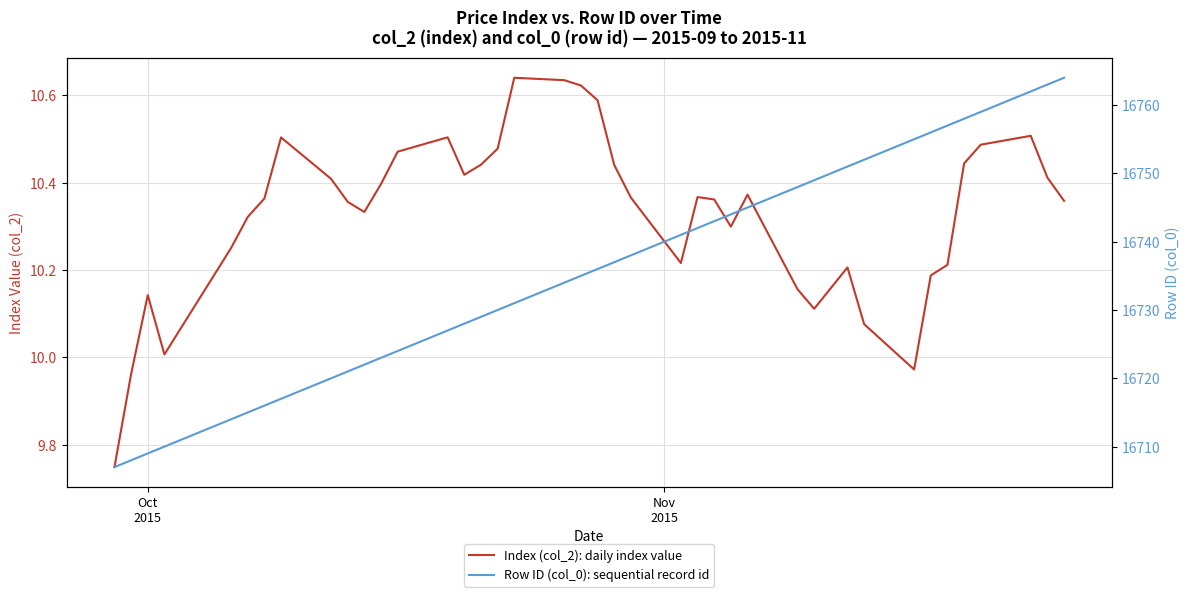

Rank the series by their average value, from lowest to highest.

Index (col_2): daily index value, Row ID (col_0): sequential record id